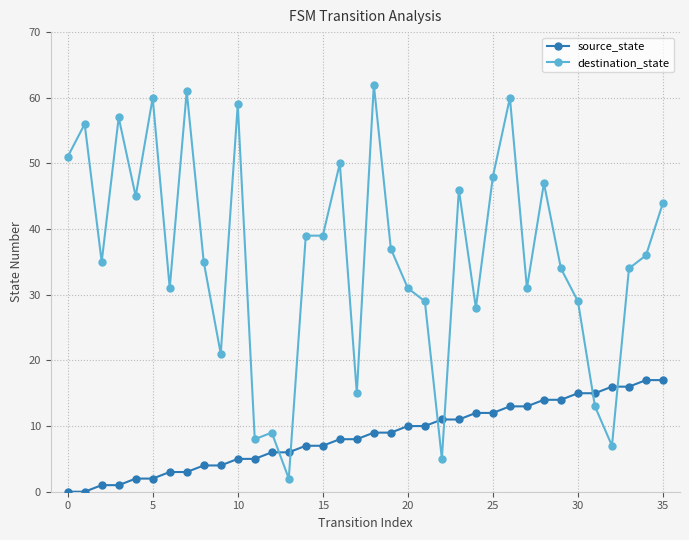

Rank the series by their average value, from lowest to highest.

source_state, destination_state